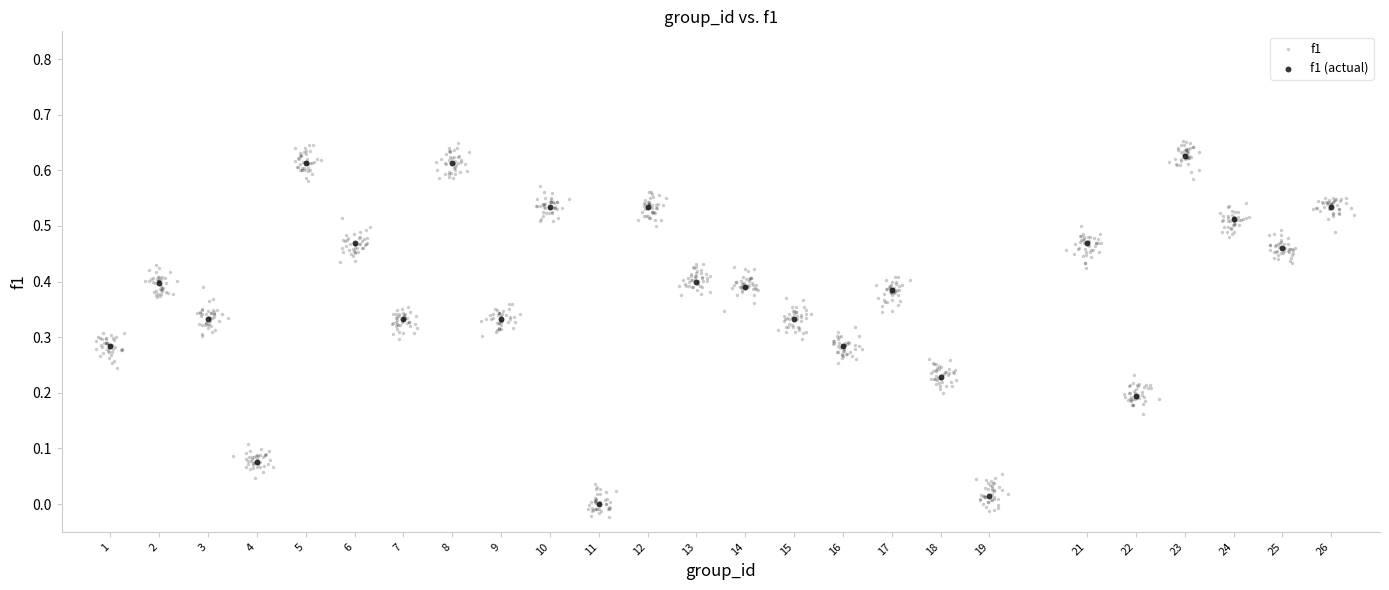

Which series has the widest spread of Y values?

f1